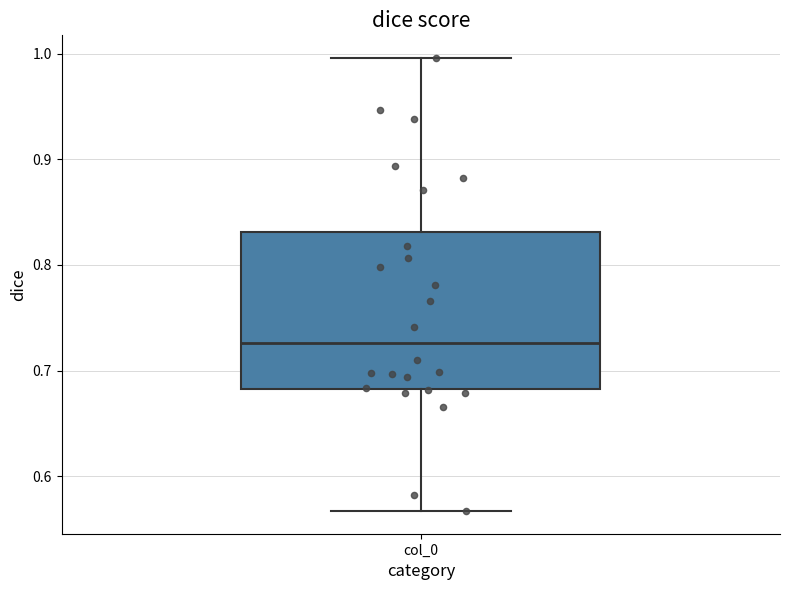

Where does the median line of the box for col_0 sit on the y-axis? The values are not printed on the chart, so give them approximately, as read against the axis.

0.73